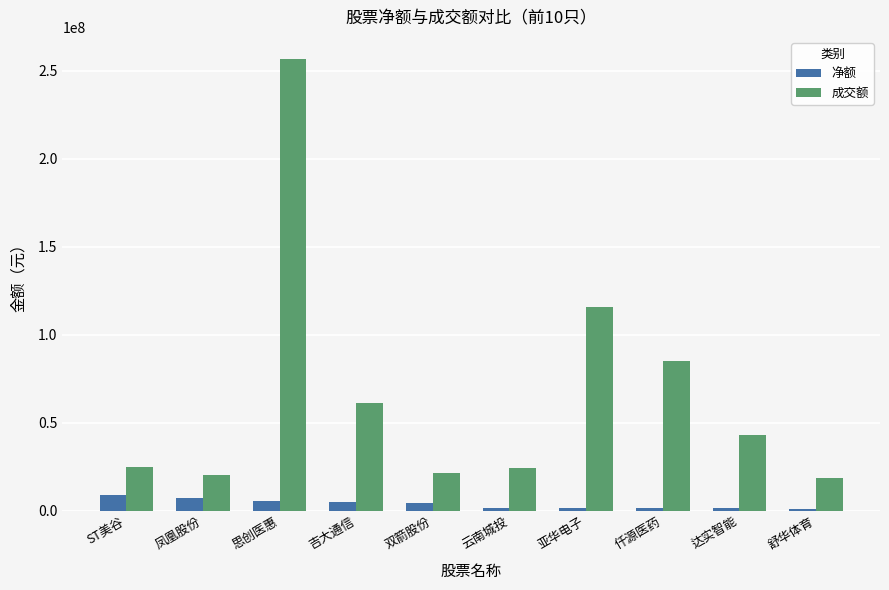

Where does the 成交额 series first go above 43047990?

思创医惠